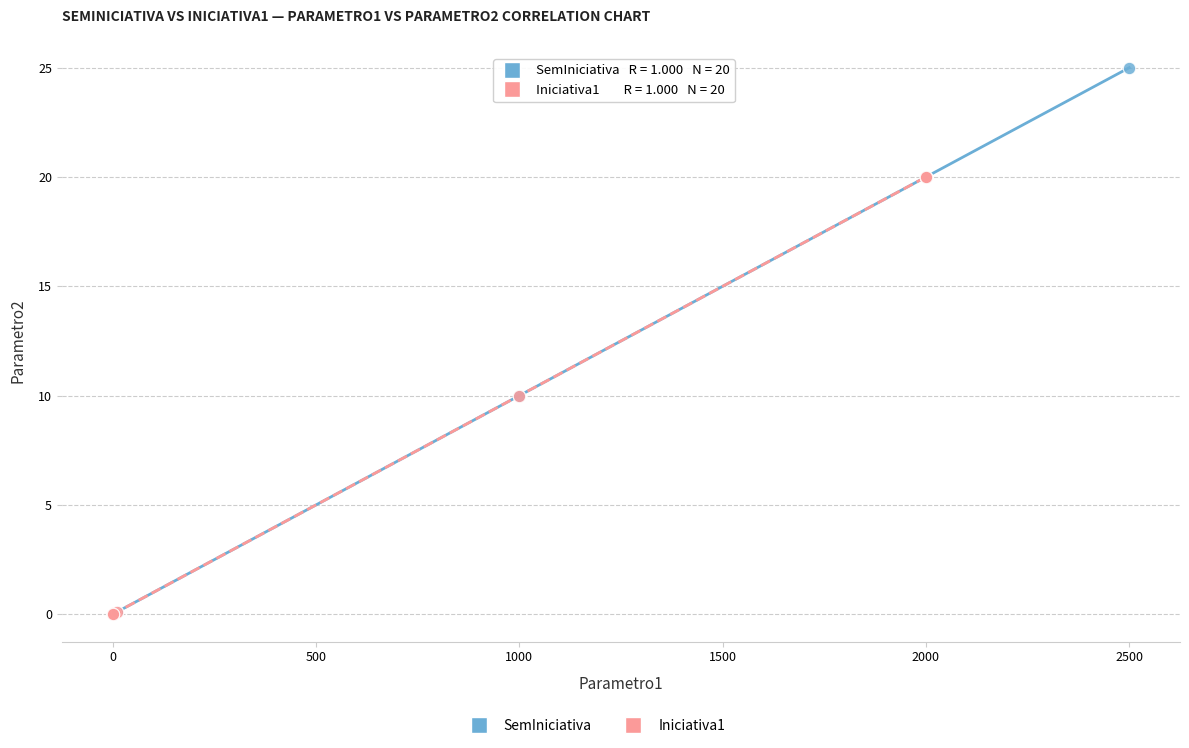

Which series has the largest Y range (max minus min)?

SemIniciativa